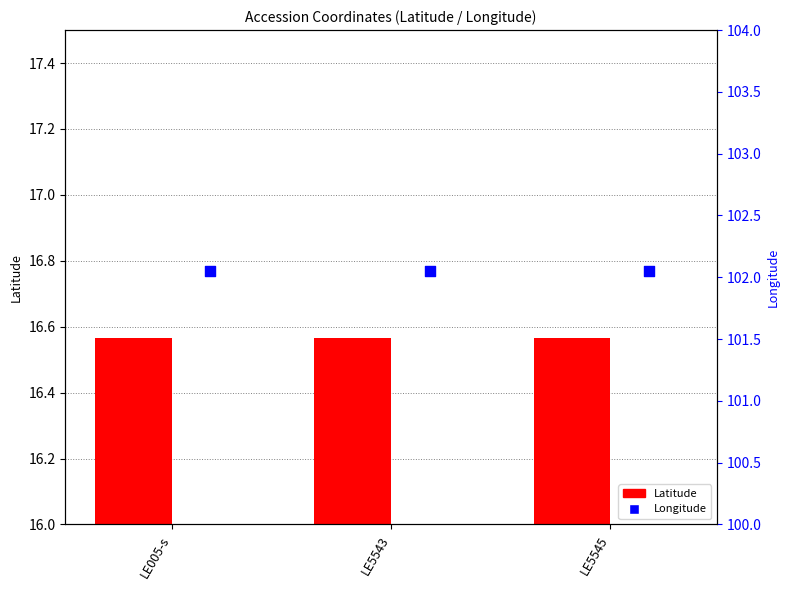

Which series contains the lowest Y value?

Latitude